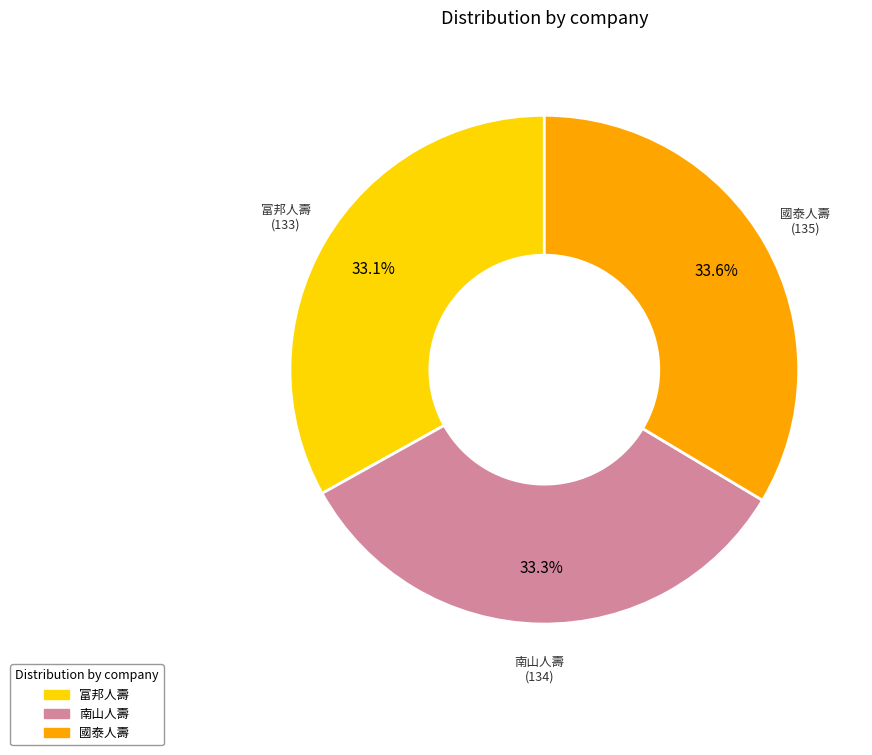

Is there a majority slice in this chart?

No